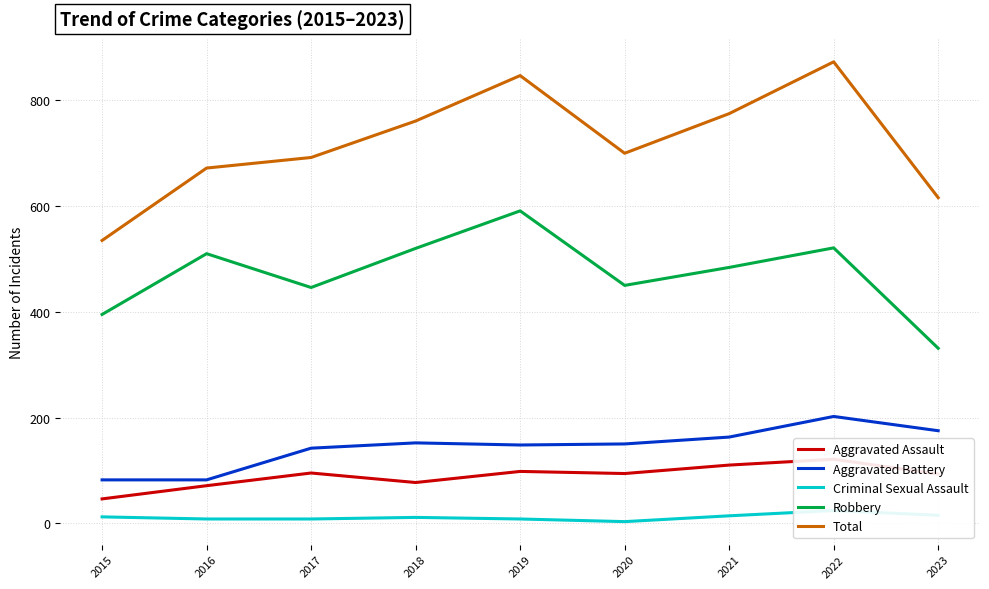

True or false: Aggravated Battery and Total intersect in this chart.

False